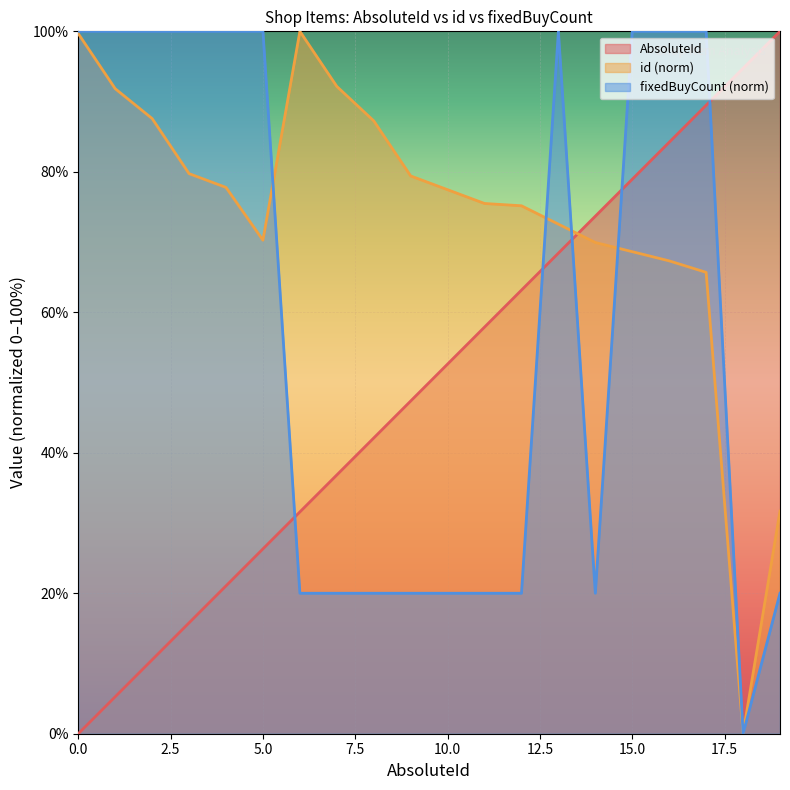

What is the greatest value displayed?

100.0